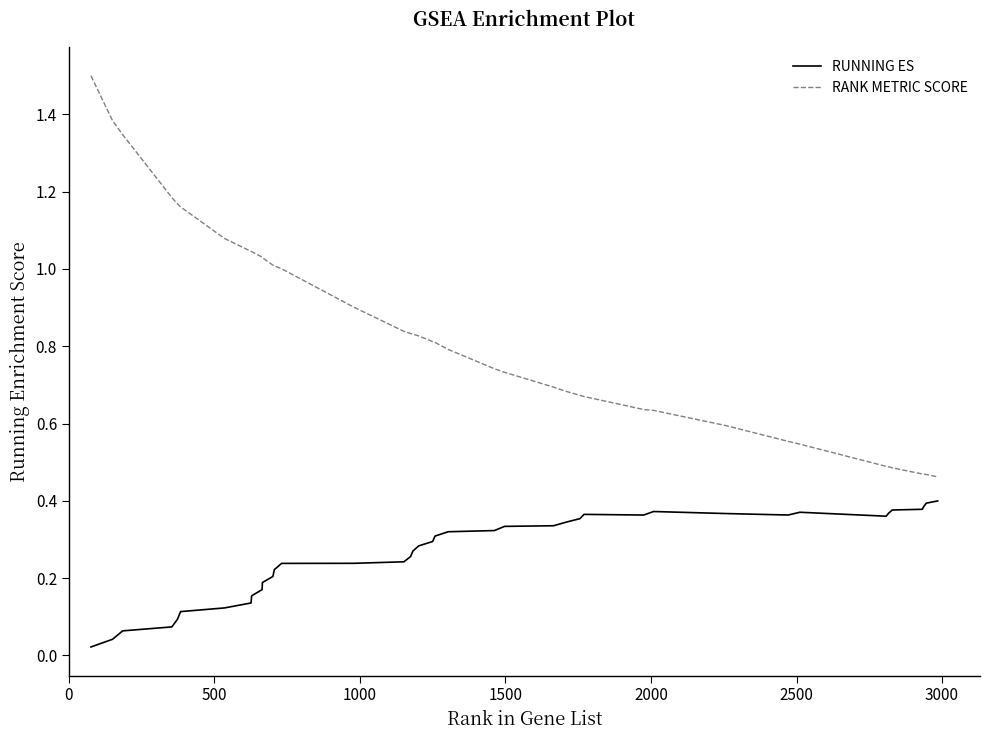

What is the maximum value shown in the chart?

1.5